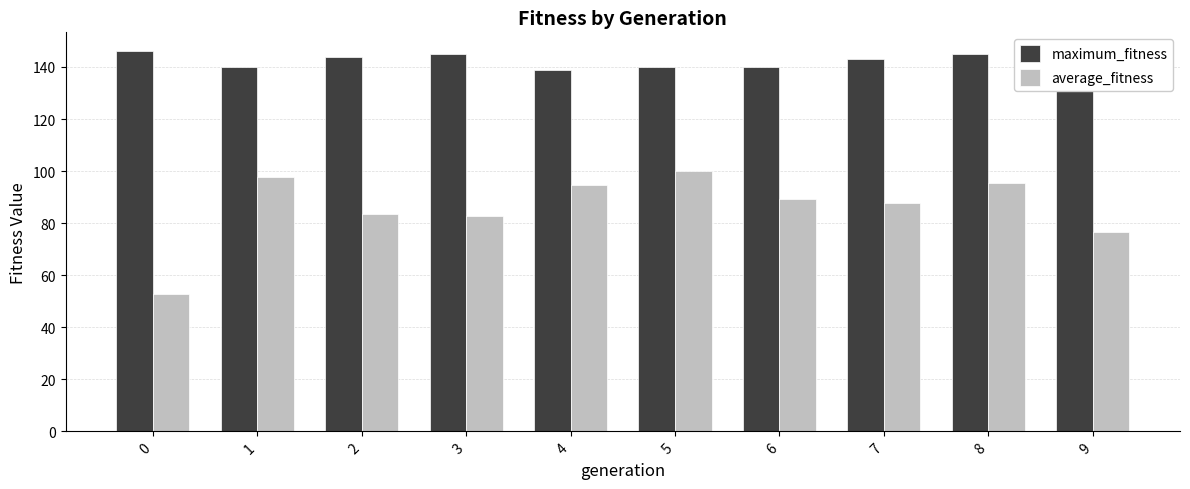

Where does the average_fitness series first go above 89?

1